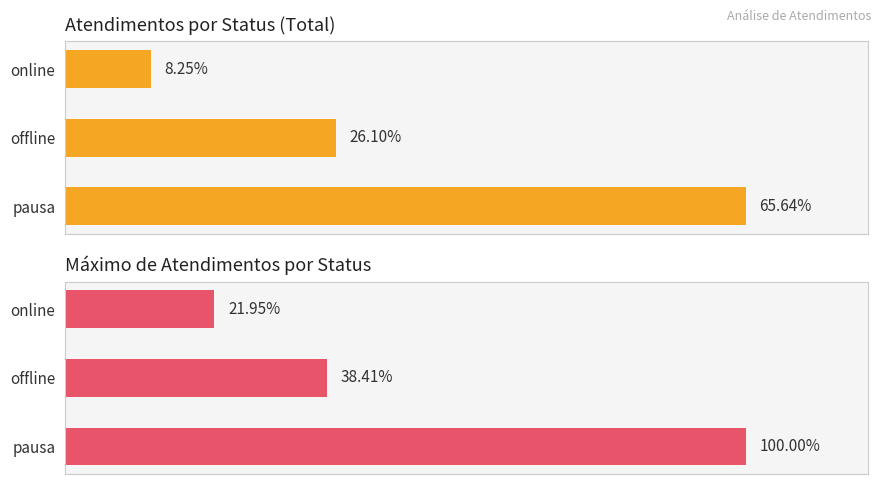

How many values in the Atendimentos series exceed 136?

1